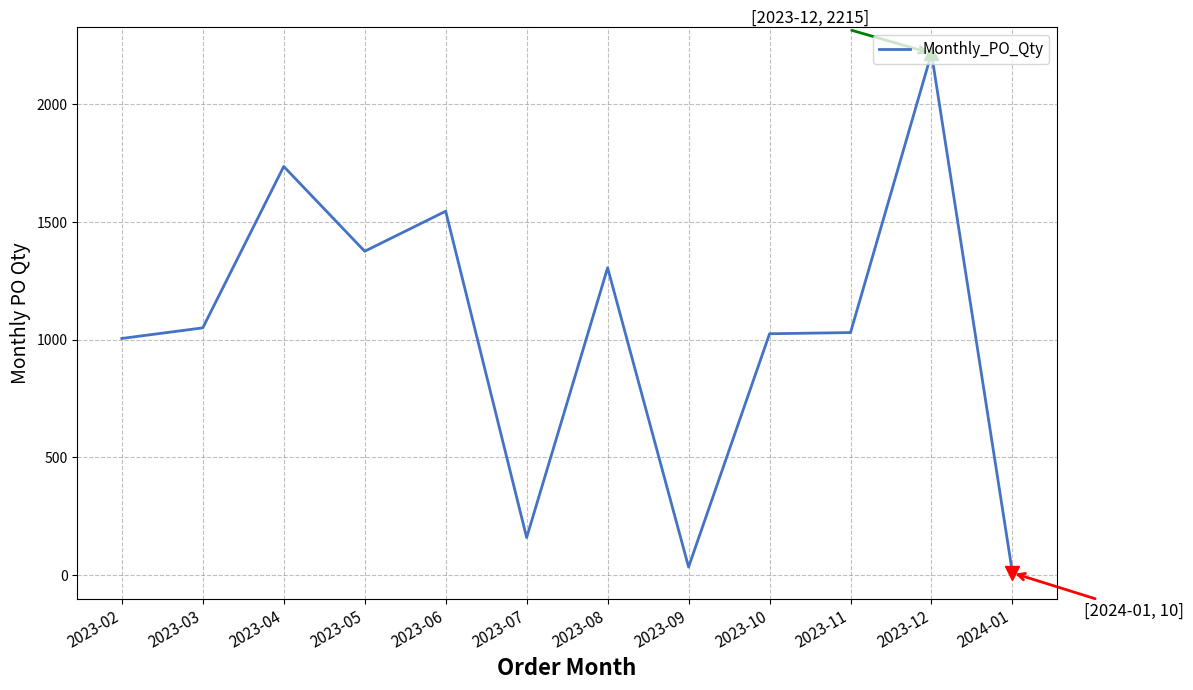

What is the difference between the maximum and minimum values?

2205